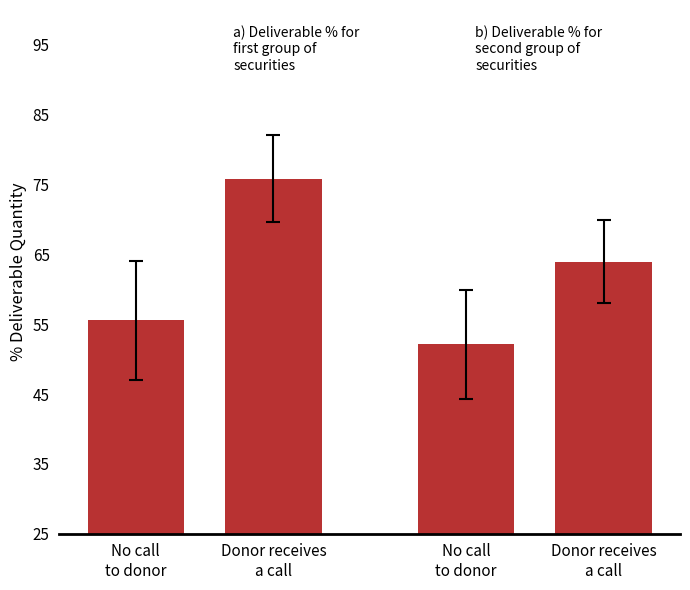

How many data points are above 63?

2